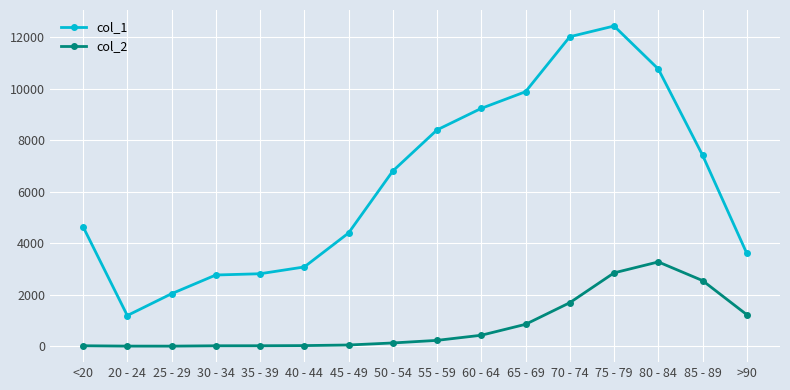

True or false: col_2 and col_1 intersect in this chart.

False